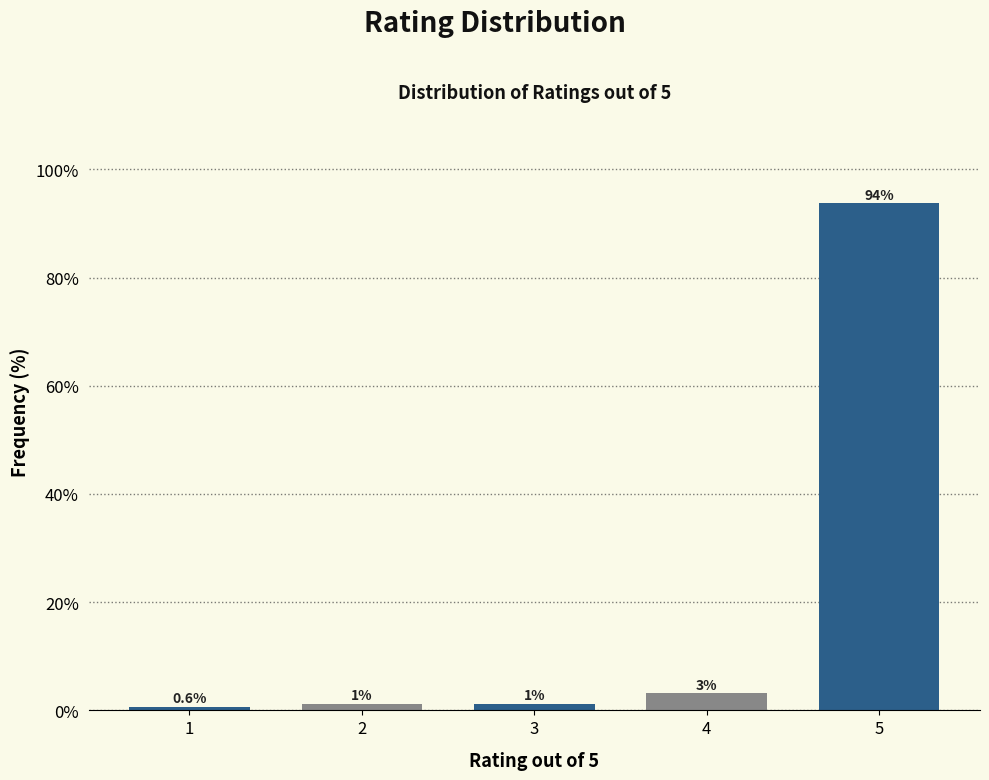

Does the chart contain any negative values?

No